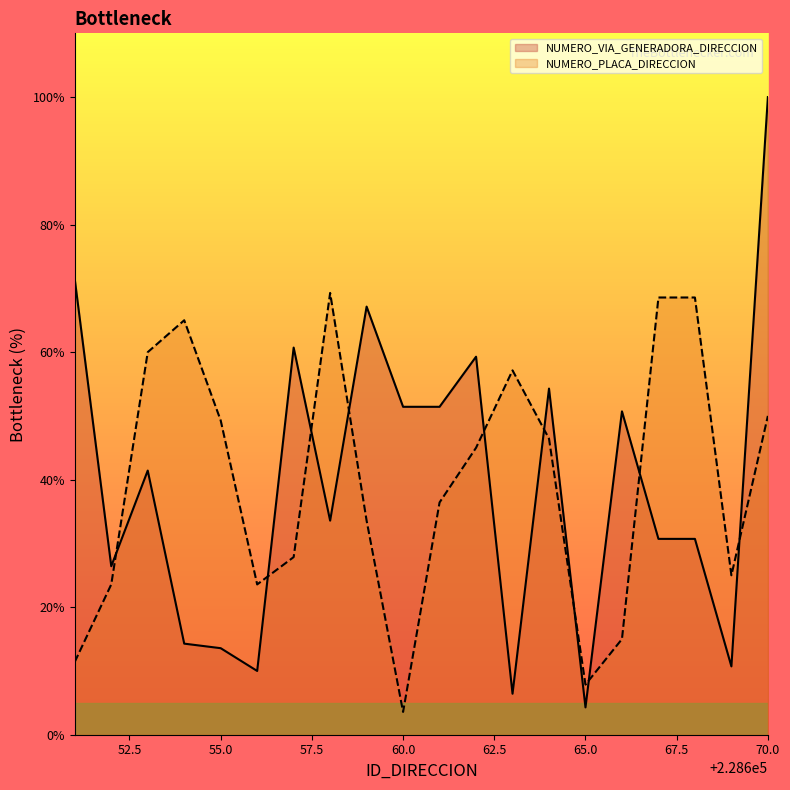

Where do NUMERO_VIA_GENERADORA_DIRECCION and NUMERO_PLACA_DIRECCION first cross each other?

228652 and 228653